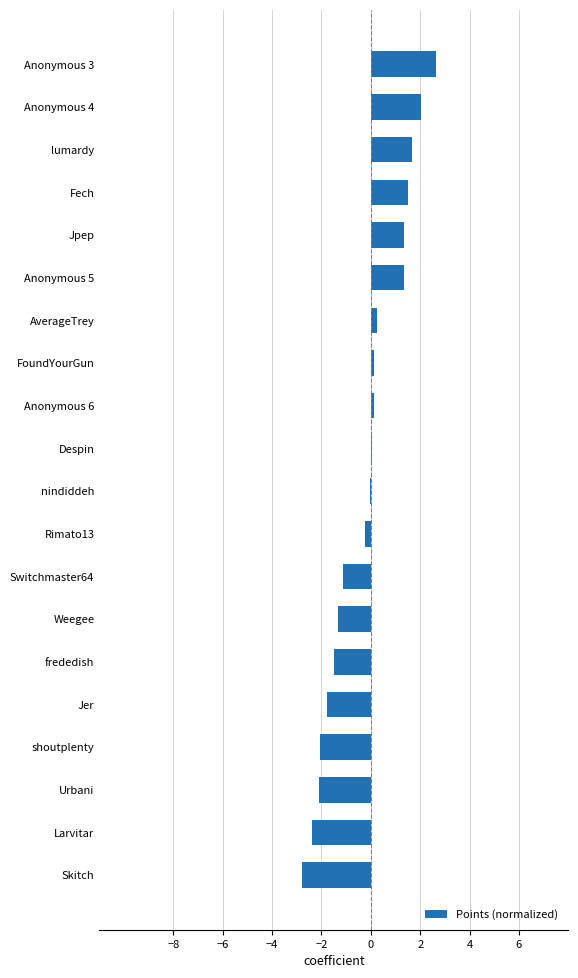

Is it true that the value at Jer is -0.9?

False